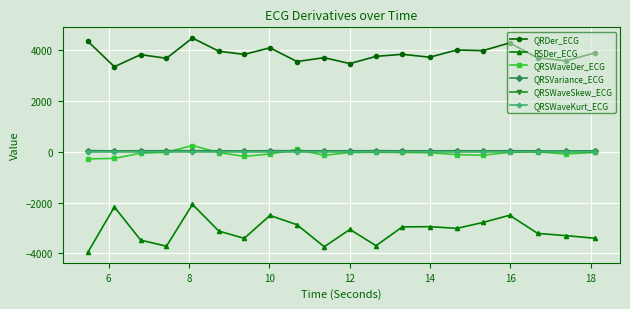

True or false: QRSWaveKurt_ECG has more than 0 points higher than both neighbors.

True